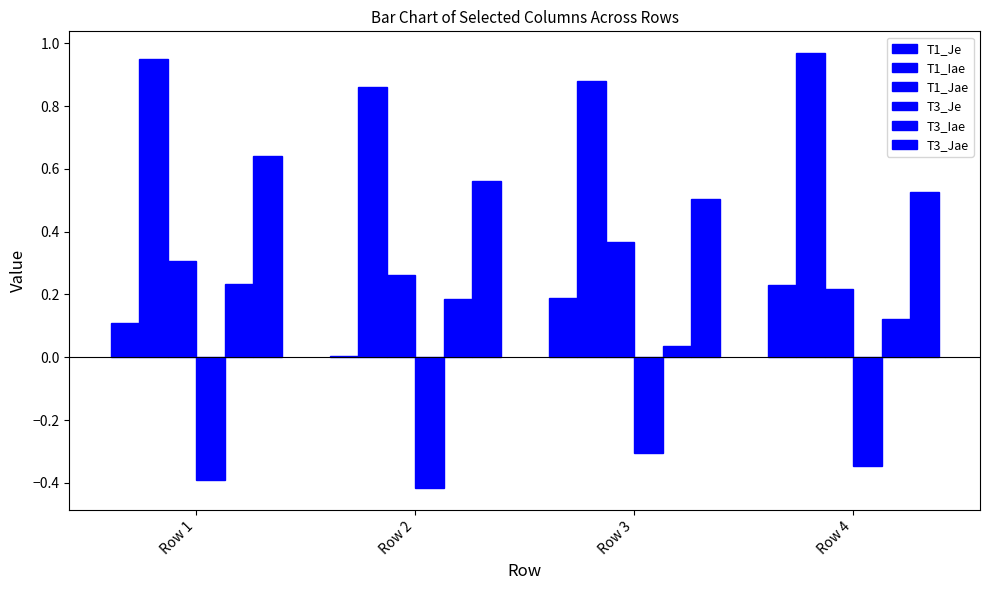

Is the value of T1_Iae at Row 4 greater than the value of T1_Je at Row 4?

Yes